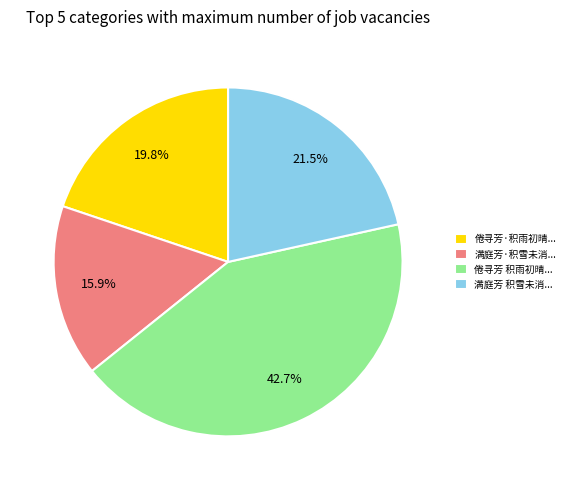

Does 倦寻芳 积雨初晴... account for over 50% of the chart?

No